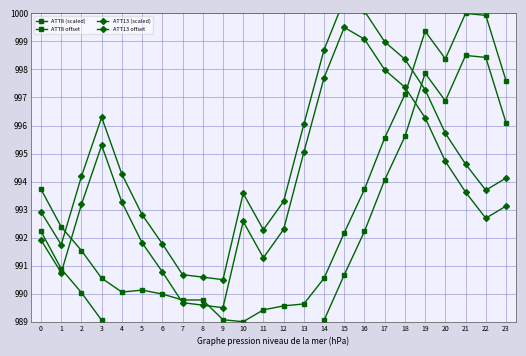

List the series in order of their peak value, highest first.

ATT13 offset, ATT8 (scaled), ATT13 (scaled), ATT8 offset